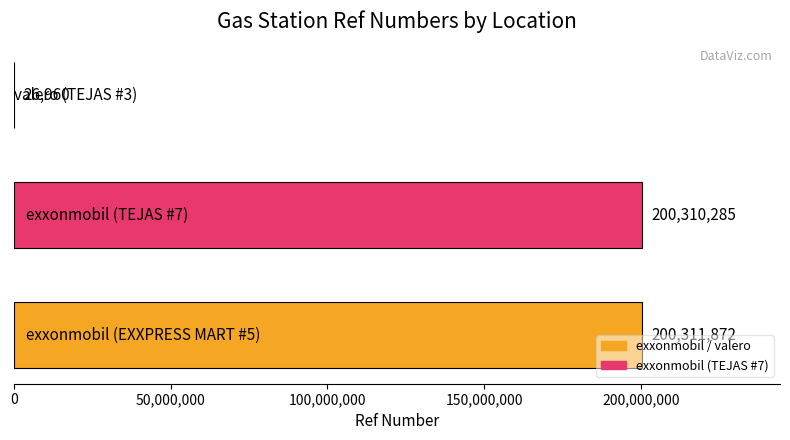

Count the number of categories in the chart.

3